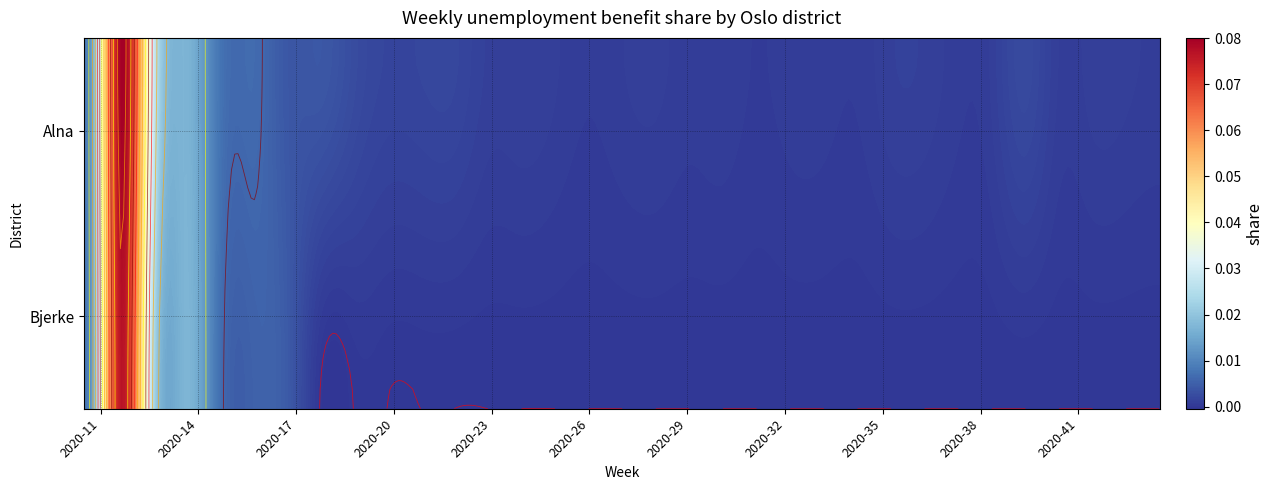

List the series in order of their overall mean, lowest first.

Bjerke, Alna